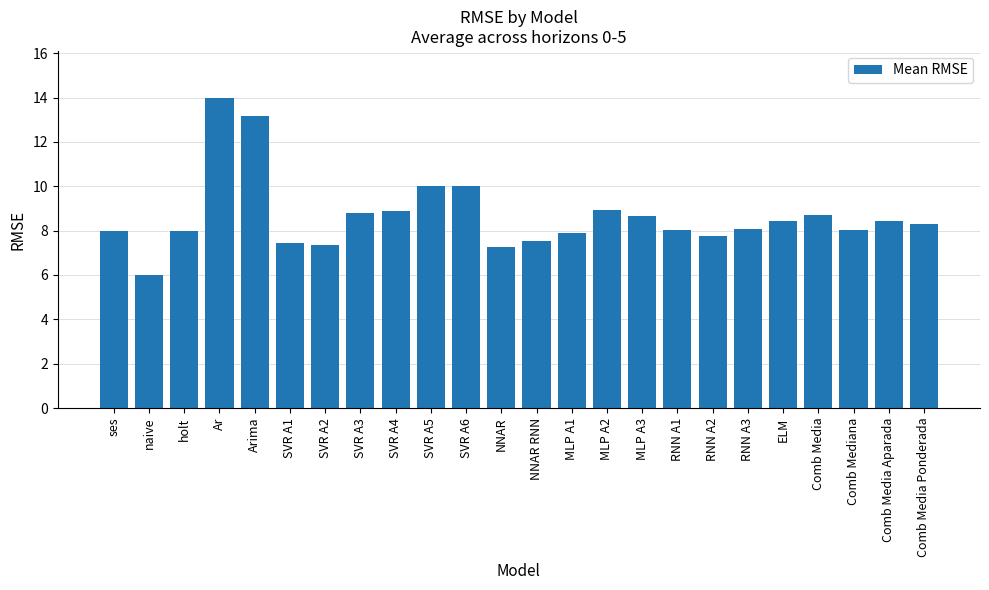

How many data points does each series have?

24